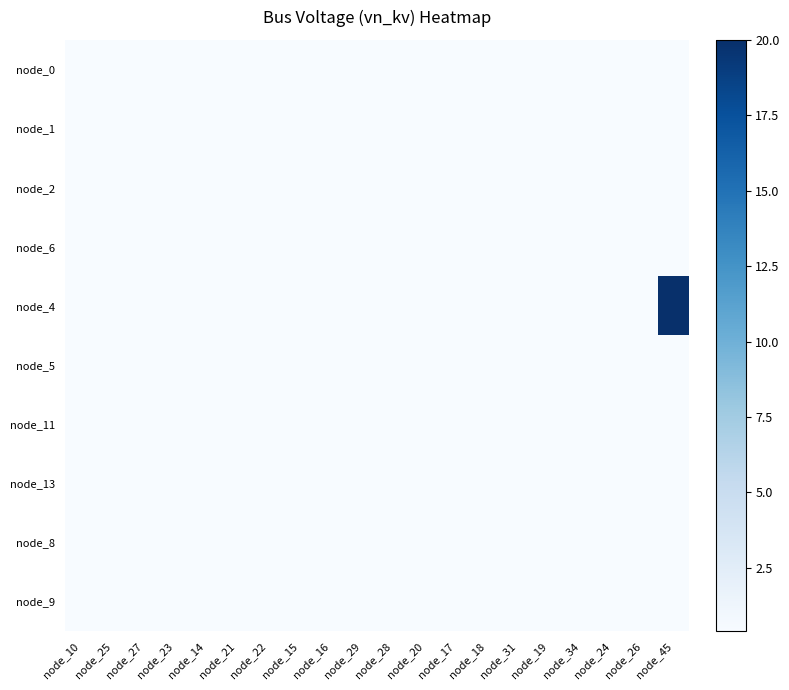

Rank the series by their maximum value, from lowest to highest.

node_0, node_1, node_2, node_6, node_5, node_11, node_13, node_8, node_9, node_4